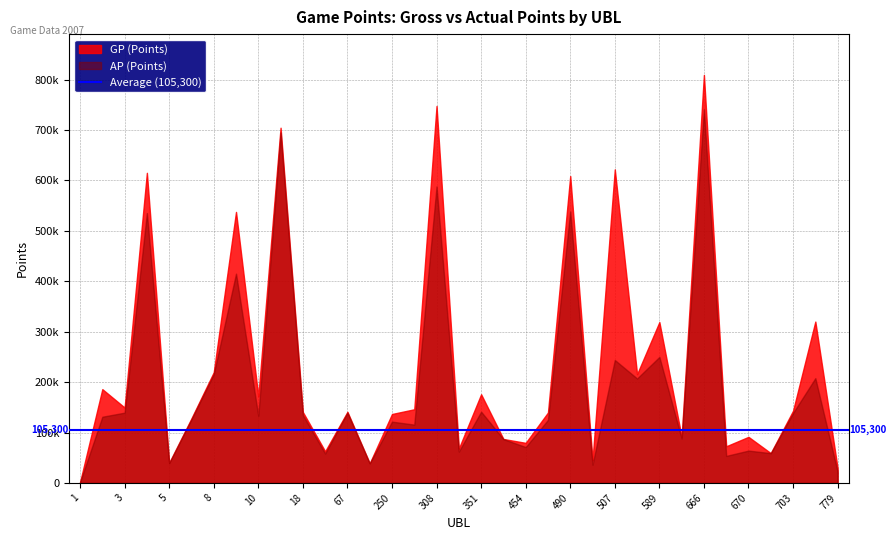

At how many categories does at least one series exceed 362452?

7